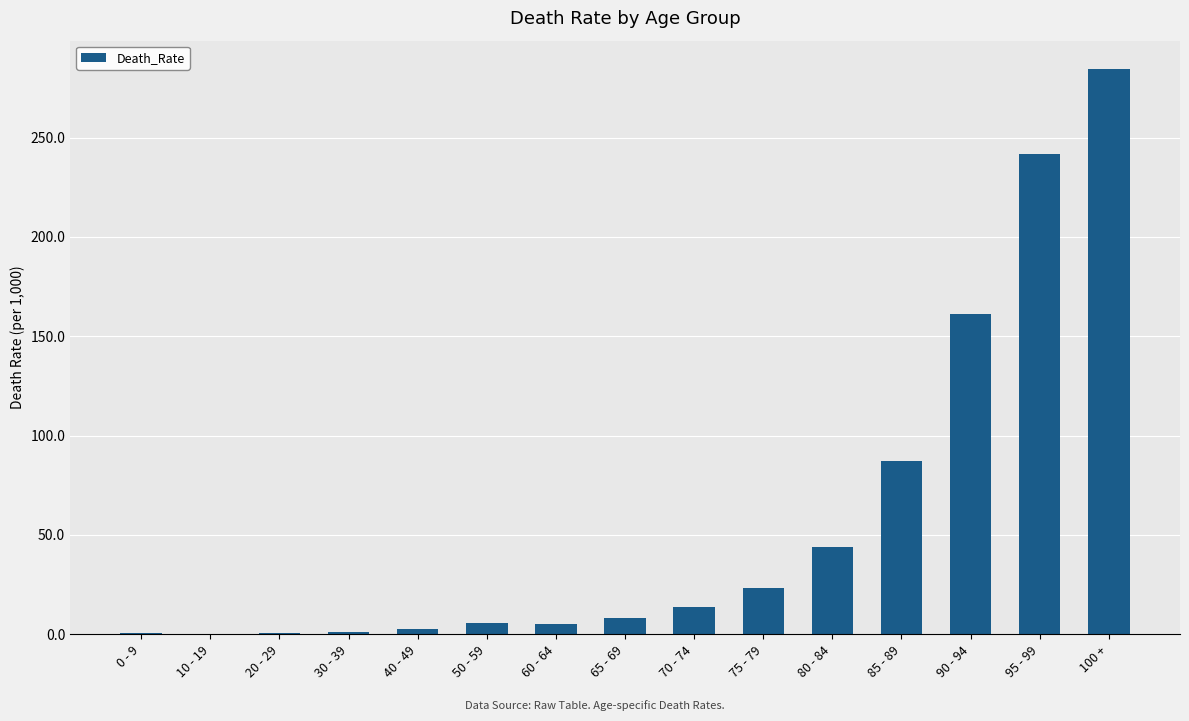

What is the sum of the values at 75 - 79 and 65 - 69?

31.4